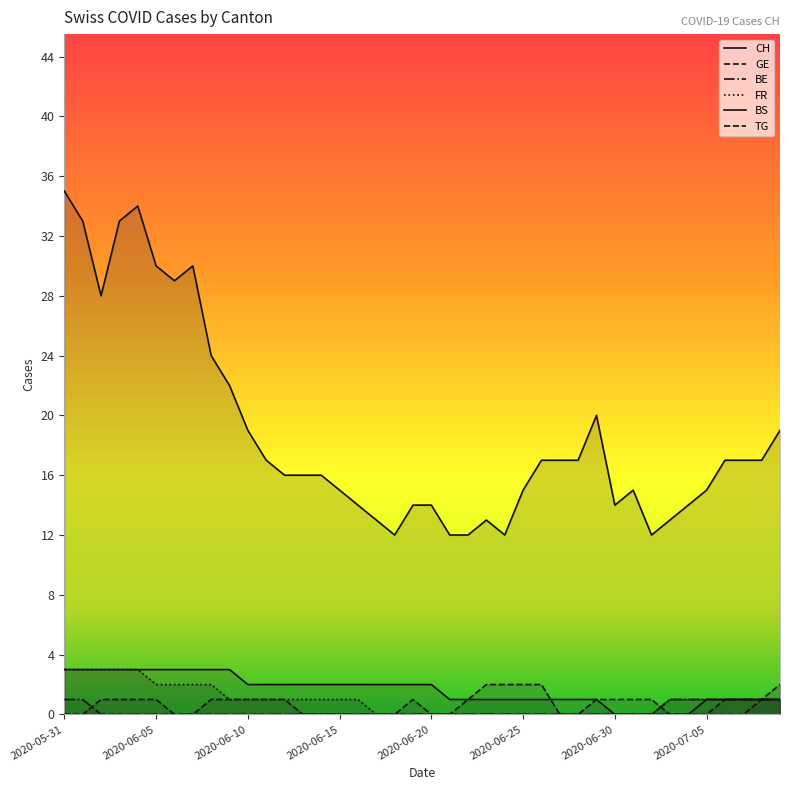

Rank the categories by FR value from lowest to highest.

17, 18, 19, 20, 21, 22, 23, 24, 25, 26, 27, 28, 29, 30, 31, 32, 9, 10, 11, 12, 13, 14, 15, 16, 33, 34, 35, 36, 37, 38, 39, 2020-06-25, 2020-06-30, 2020-07-05, 8, 2020-05-31, 2020-06-05, 2020-06-10, 2020-06-15, 2020-06-20